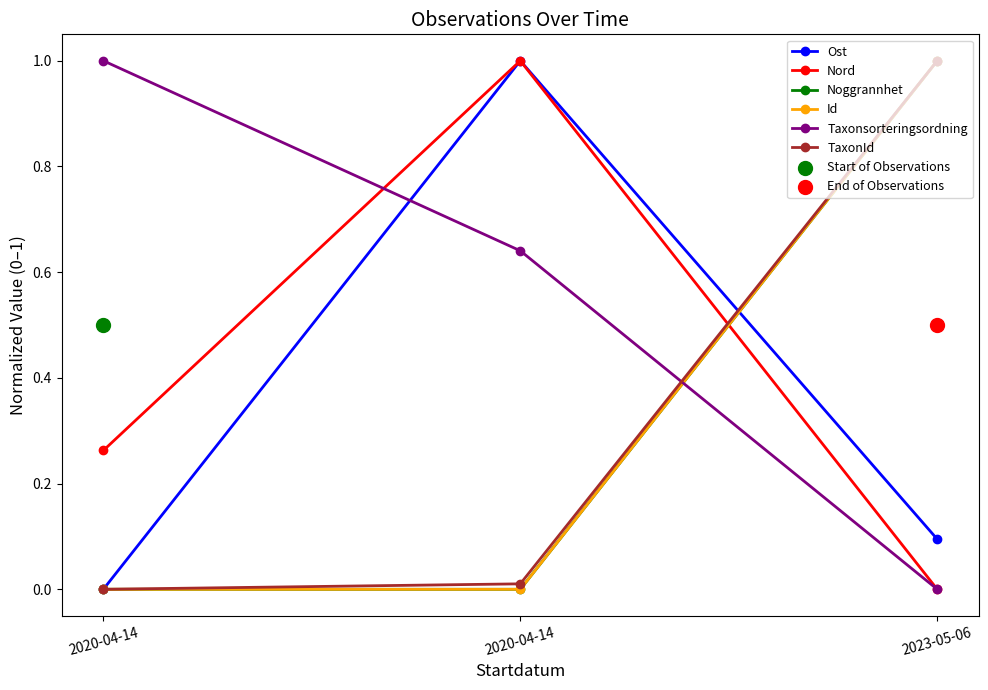

At which category is the sum across all series the highest?

2023-05-06